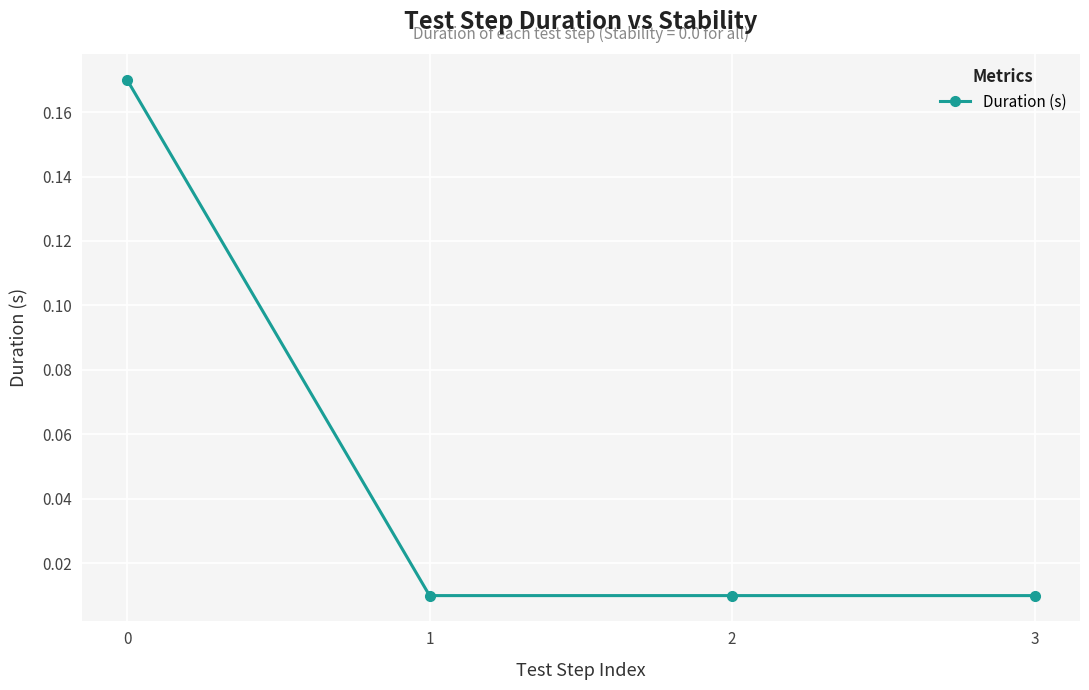

What is the difference between the maximum and minimum values?

0.2